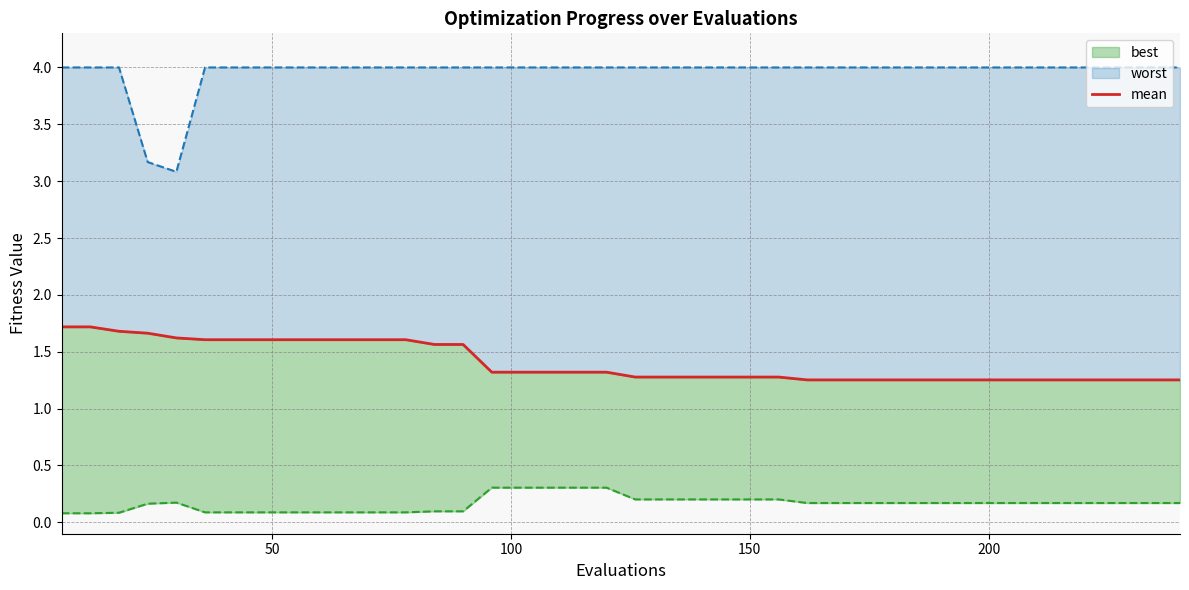

What is the difference between the maximum and minimum values?

0.5